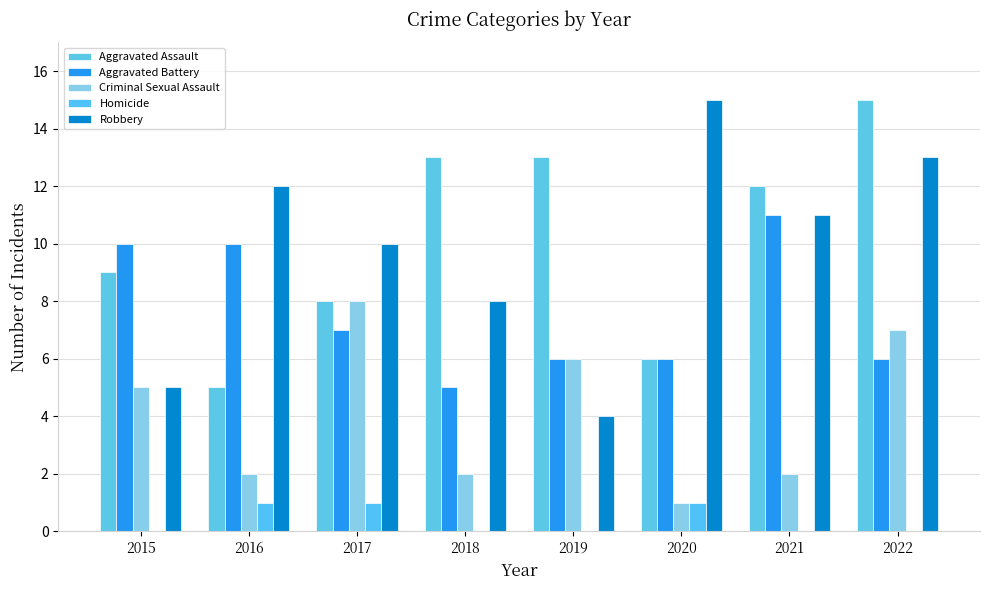

Count the Homicide values in the range 0 to 1.

8